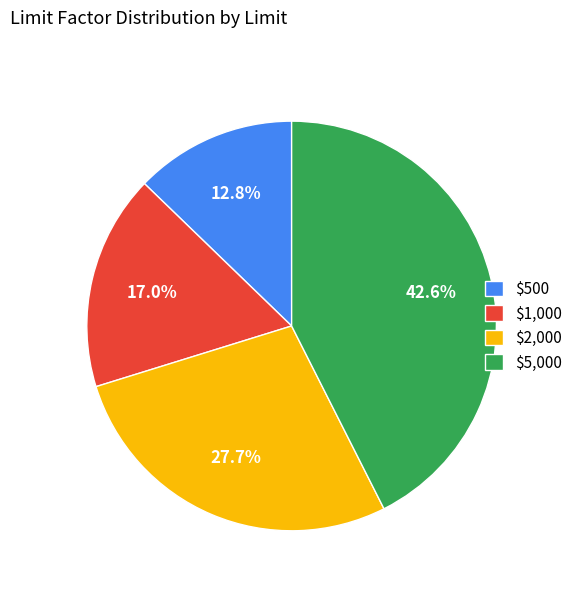

Between $5,000 and $500, which is larger?

$5,000